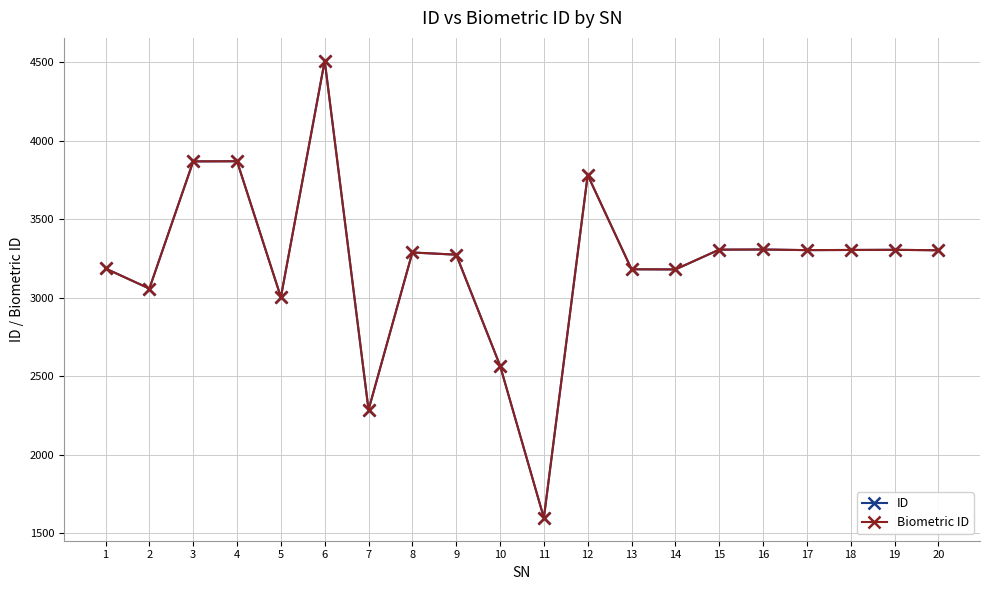

Reading left to right, extract all data points from this chart.

ID: 3187	3059	3869	3870	3004	4510	2287	3289	3275	2569	1599	3782	3182	3181	3307	3308	3304	3305	3306	3303
Biometric ID: 3187	3059	3869	3870	3004	4510	2287	3289	3275	2569	1599	3782	3182	3181	3307	3308	3304	3305	3306	3303